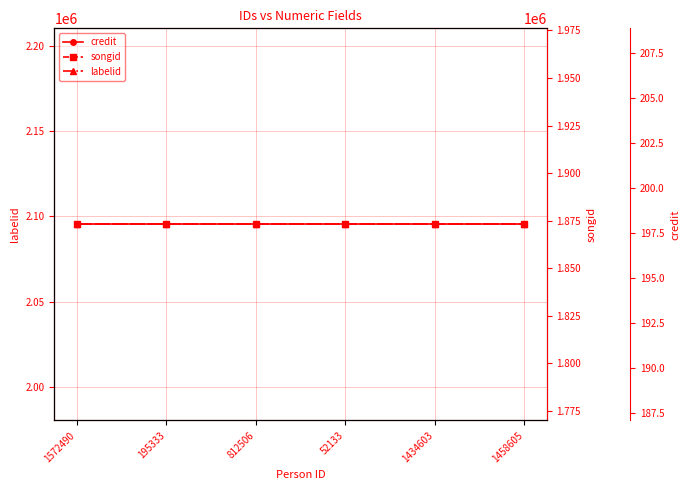

How many categories are shown in the chart?

6